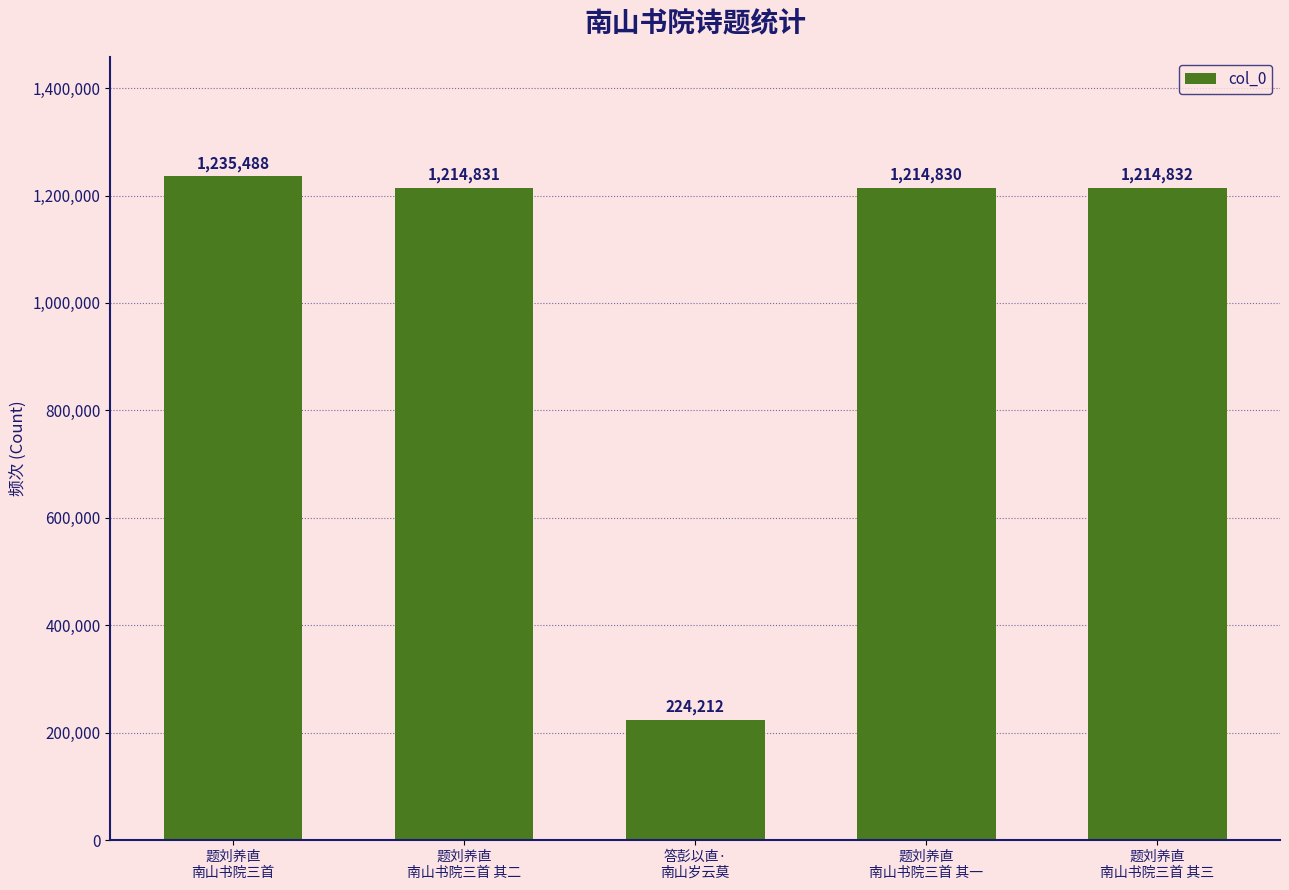

Reading left to right, transcribe all the data shown in this chart.

题刘养直
南山书院三首=1235488	题刘养直
南山书院三首 其二=1214831	答彭以直·
南山岁云莫=224212	题刘养直
南山书院三首 其一=1214830	题刘养直
南山书院三首 其三=1214832